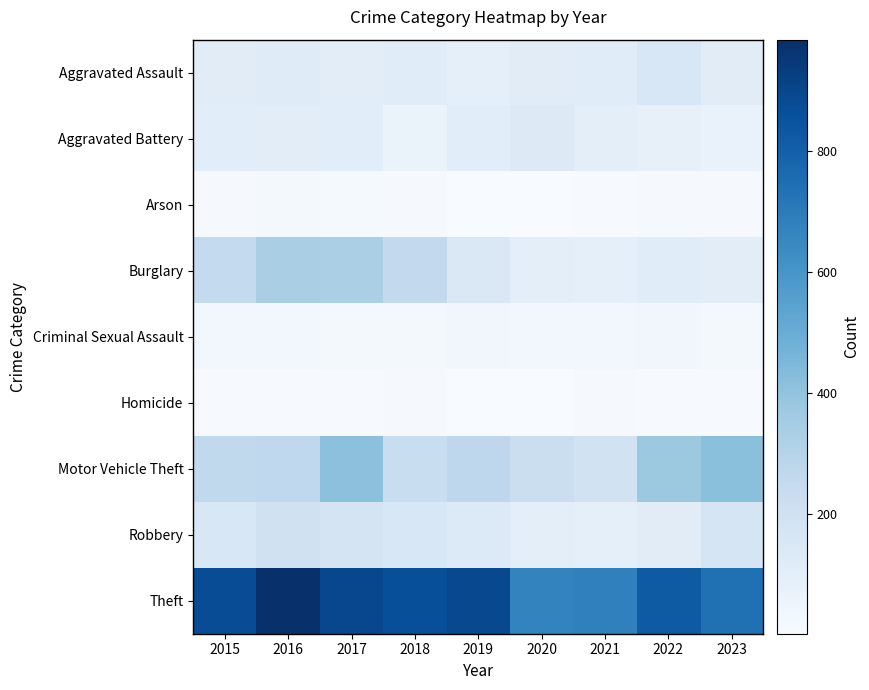

How many data points does each series have?

9